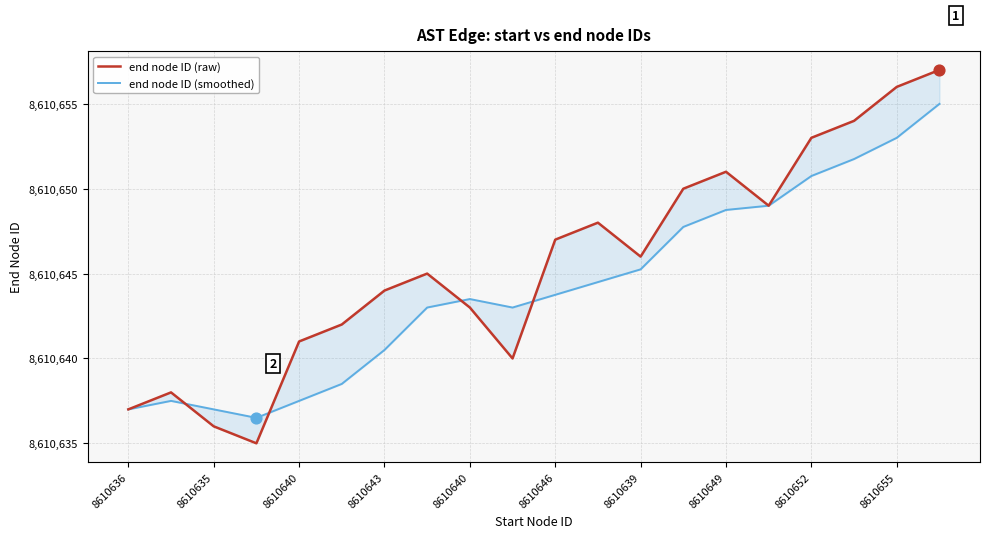

Which series has the widest spread of Y values?

end node ID (raw)